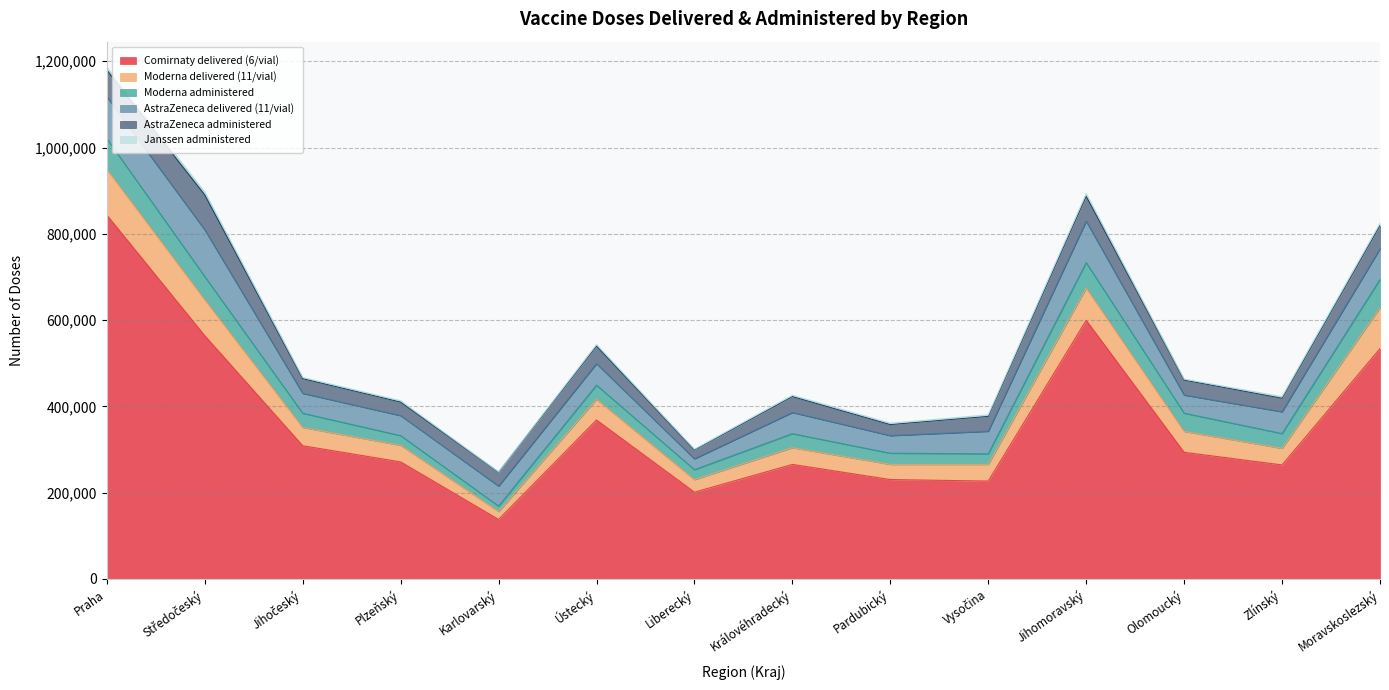

The value of Moderna administered at Pardubický is 8689. True or false?

False